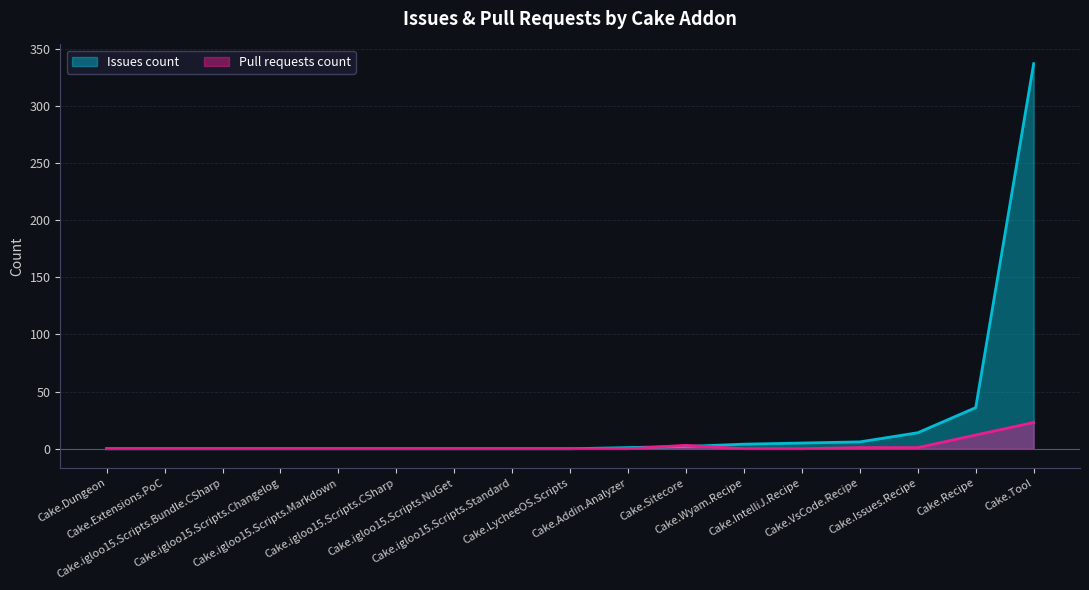

Reading left to right, list all the values displayed in this chart.

Issues count: Cake.Addin.Analyzer=1	Cake.Dungeon=0	Cake.Extensions.PoC=0	Cake.igloo15.Scripts.Bundle.CSharp=0	Cake.igloo15.Scripts.Changelog=0	Cake.igloo15.Scripts.CSharp=0	Cake.igloo15.Scripts.Markdown=0	Cake.igloo15.Scripts.NuGet=0	Cake.igloo15.Scripts.Standard=0	Cake.IntelliJ.Recipe=5	Cake.Issues.Recipe=14	Cake.LycheeOS.Scripts=0	Cake.Recipe=36	Cake.Sitecore=2	Cake.Tool=337	Cake.VsCode.Recipe=6	Cake.Wyam.Recipe=4
Pull requests count: Cake.Addin.Analyzer=0	Cake.Dungeon=0	Cake.Extensions.PoC=0	Cake.igloo15.Scripts.Bundle.CSharp=0	Cake.igloo15.Scripts.Changelog=0	Cake.igloo15.Scripts.CSharp=0	Cake.igloo15.Scripts.Markdown=0	Cake.igloo15.Scripts.NuGet=0	Cake.igloo15.Scripts.Standard=0	Cake.IntelliJ.Recipe=0	Cake.Issues.Recipe=1	Cake.LycheeOS.Scripts=0	Cake.Recipe=12	Cake.Sitecore=3	Cake.Tool=23	Cake.VsCode.Recipe=1	Cake.Wyam.Recipe=0